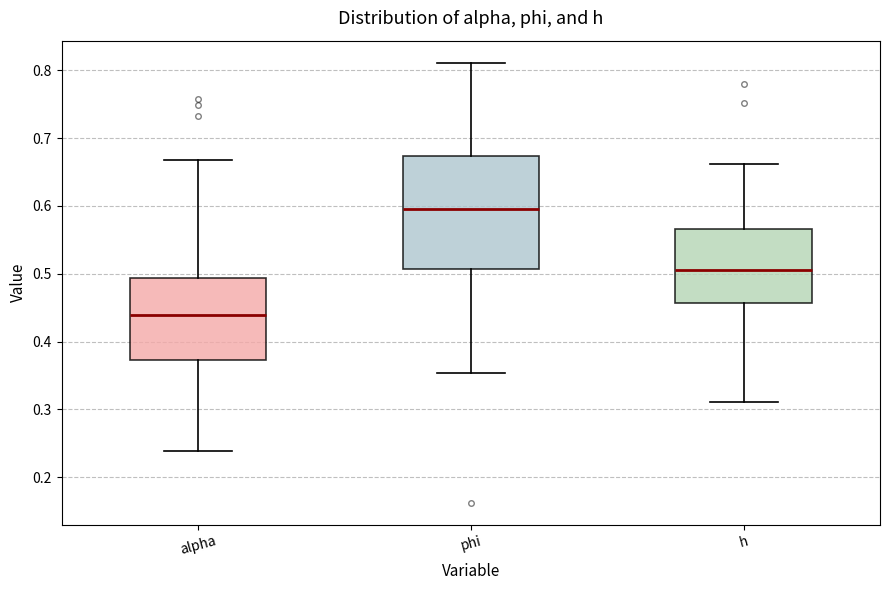

Reading left to right, transcribe this box plot: for each box, give where its median line is, the range the box spans, and where its two whiskers end, as read against the y-axis. The values are not printed on the chart, so give them approximately, as read against the axis.

alpha: median 0.44, box 0.37 to 0.49, whiskers 0.24 to 0.67
phi: median 0.60, box 0.51 to 0.67, whiskers 0.35 to 0.81
h: median 0.51, box 0.46 to 0.57, whiskers 0.31 to 0.66